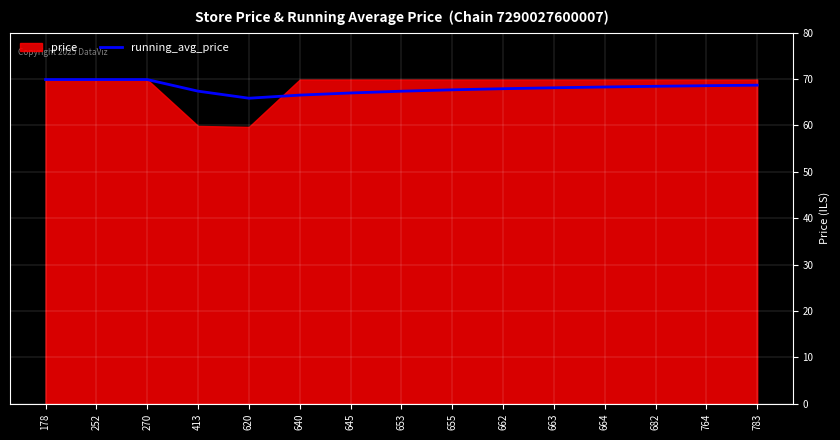

At which label is the value closest to 67?

645